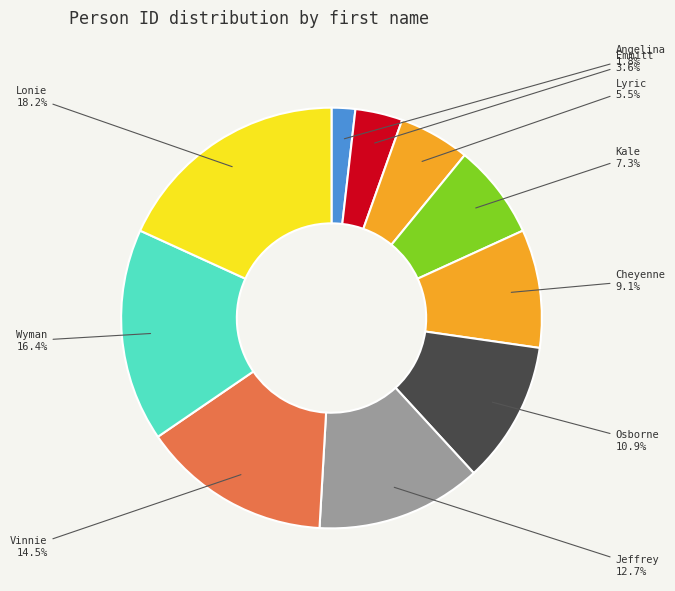

How many slices are in this pie chart?

10